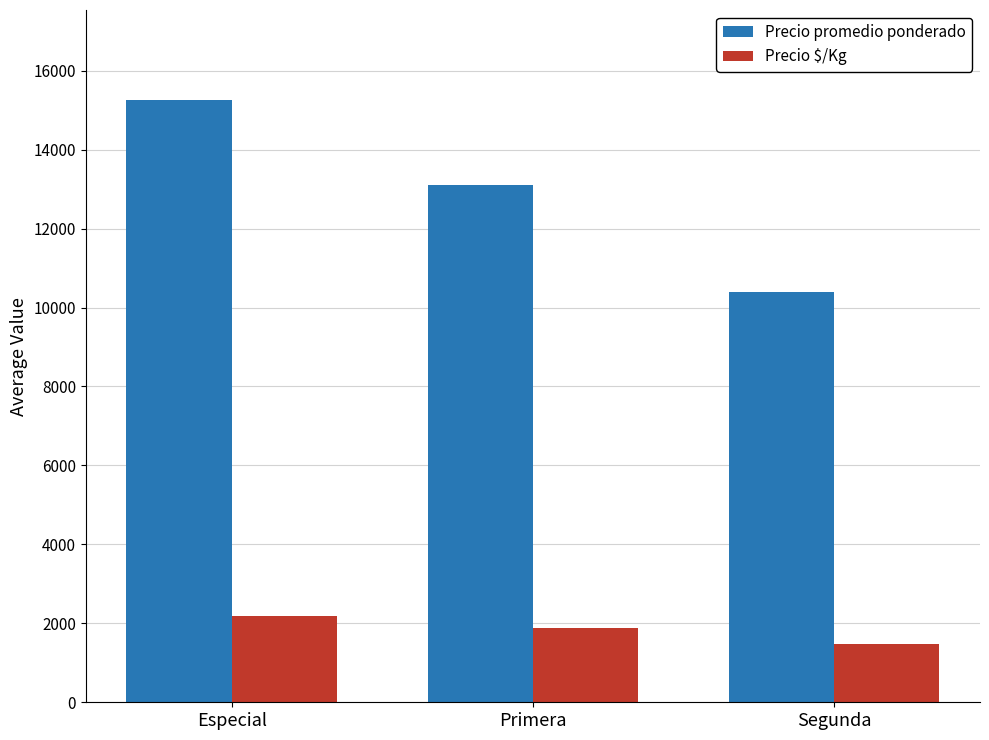

What is the total value across all series at Segunda?

11893